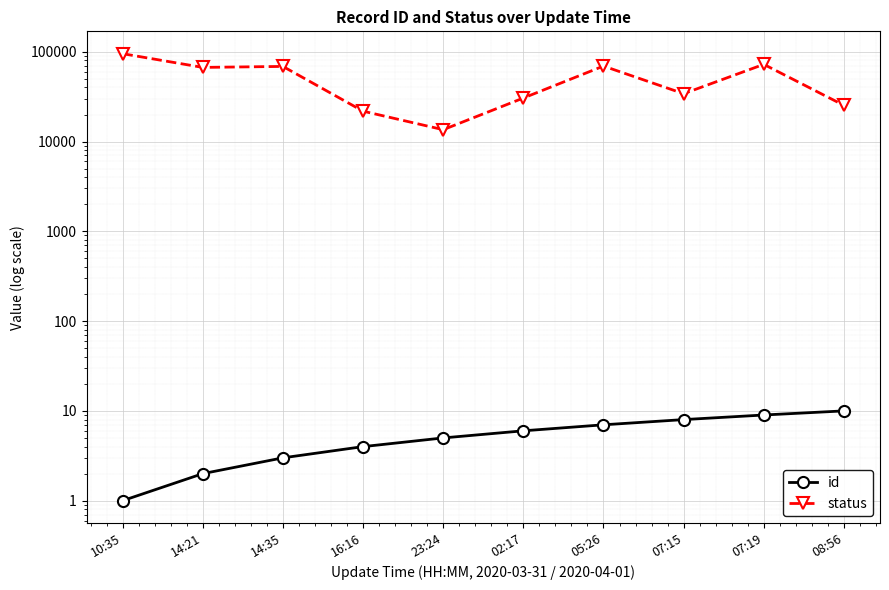

True or false: id and status cross at least once.

False